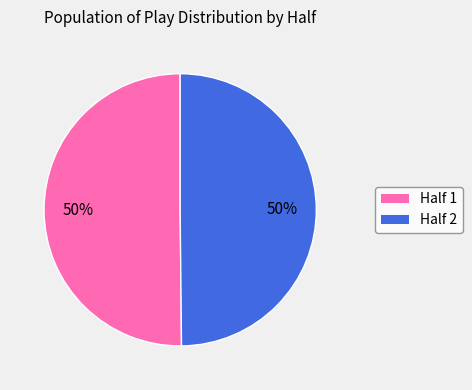

To the nearest percent, what percentage of the pie is Half 1?

50%